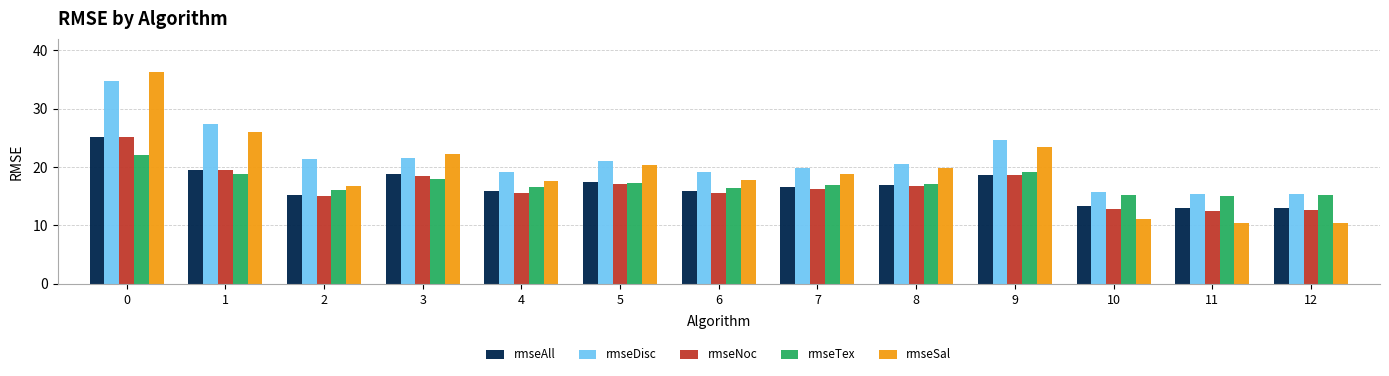

Which series has the largest total across all categories?

rmseDisc